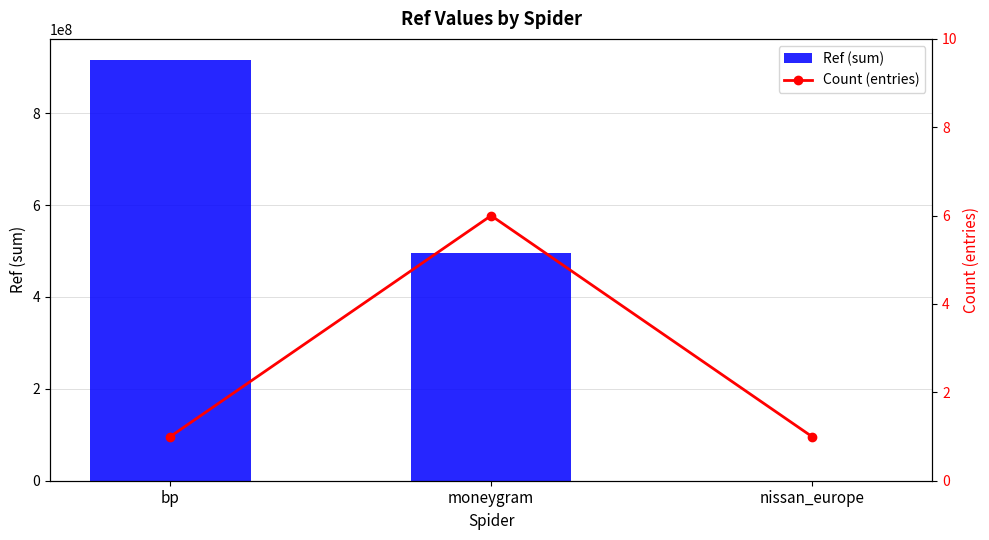

Which series has the largest total across all categories?

Ref (sum)